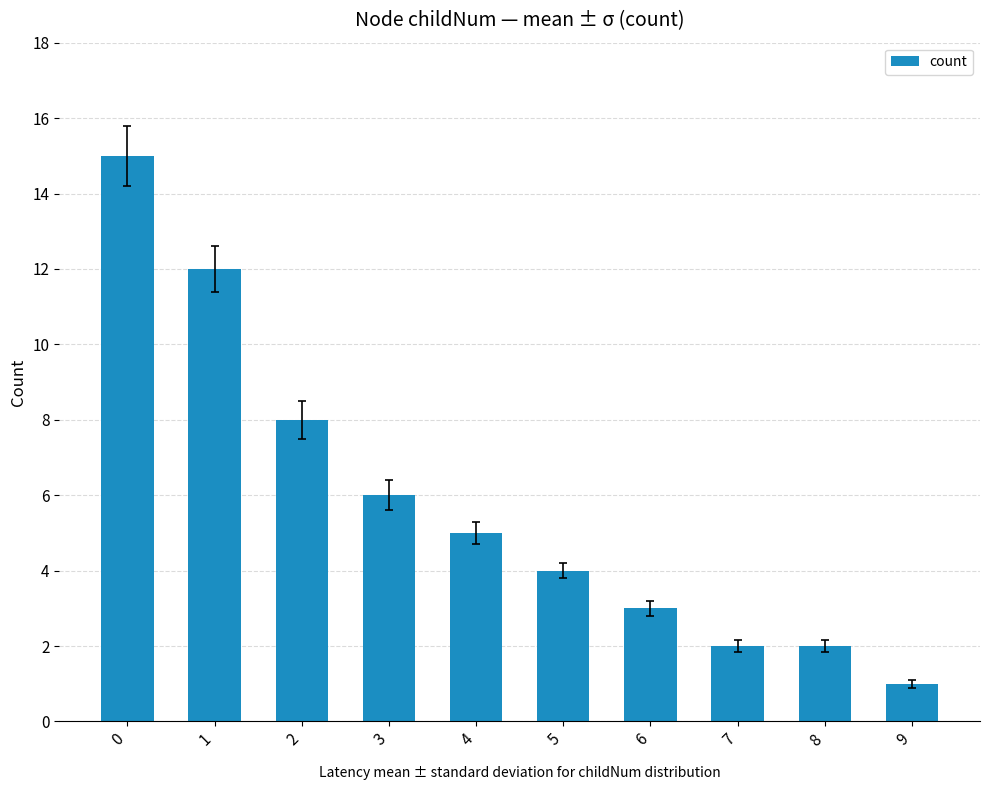

Reading right to left, extract all data points from this chart.

1	2	2	3	4	5	6	8	12	15